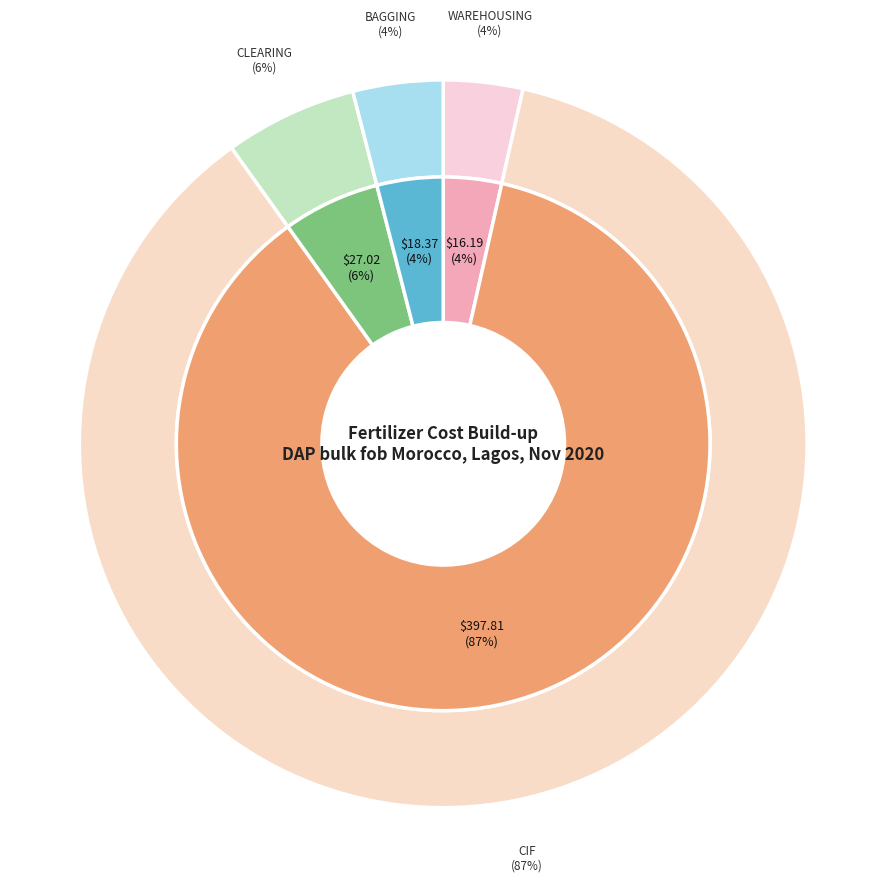

To the nearest percent, what is the difference between the Warehousing and Clearing slice percentages?

2%